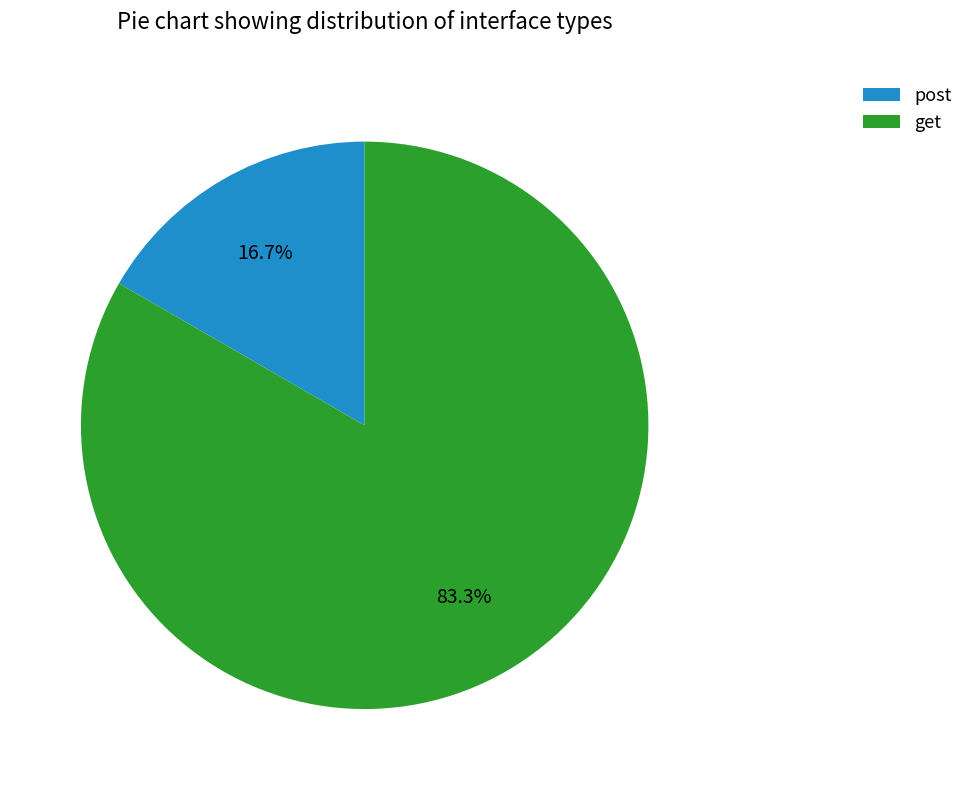

Between get and post, which is larger?

get